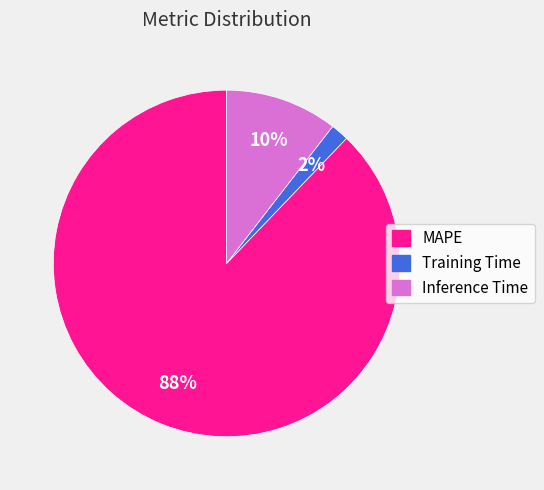

To the nearest percent, what portion does Training Time represent?

2%